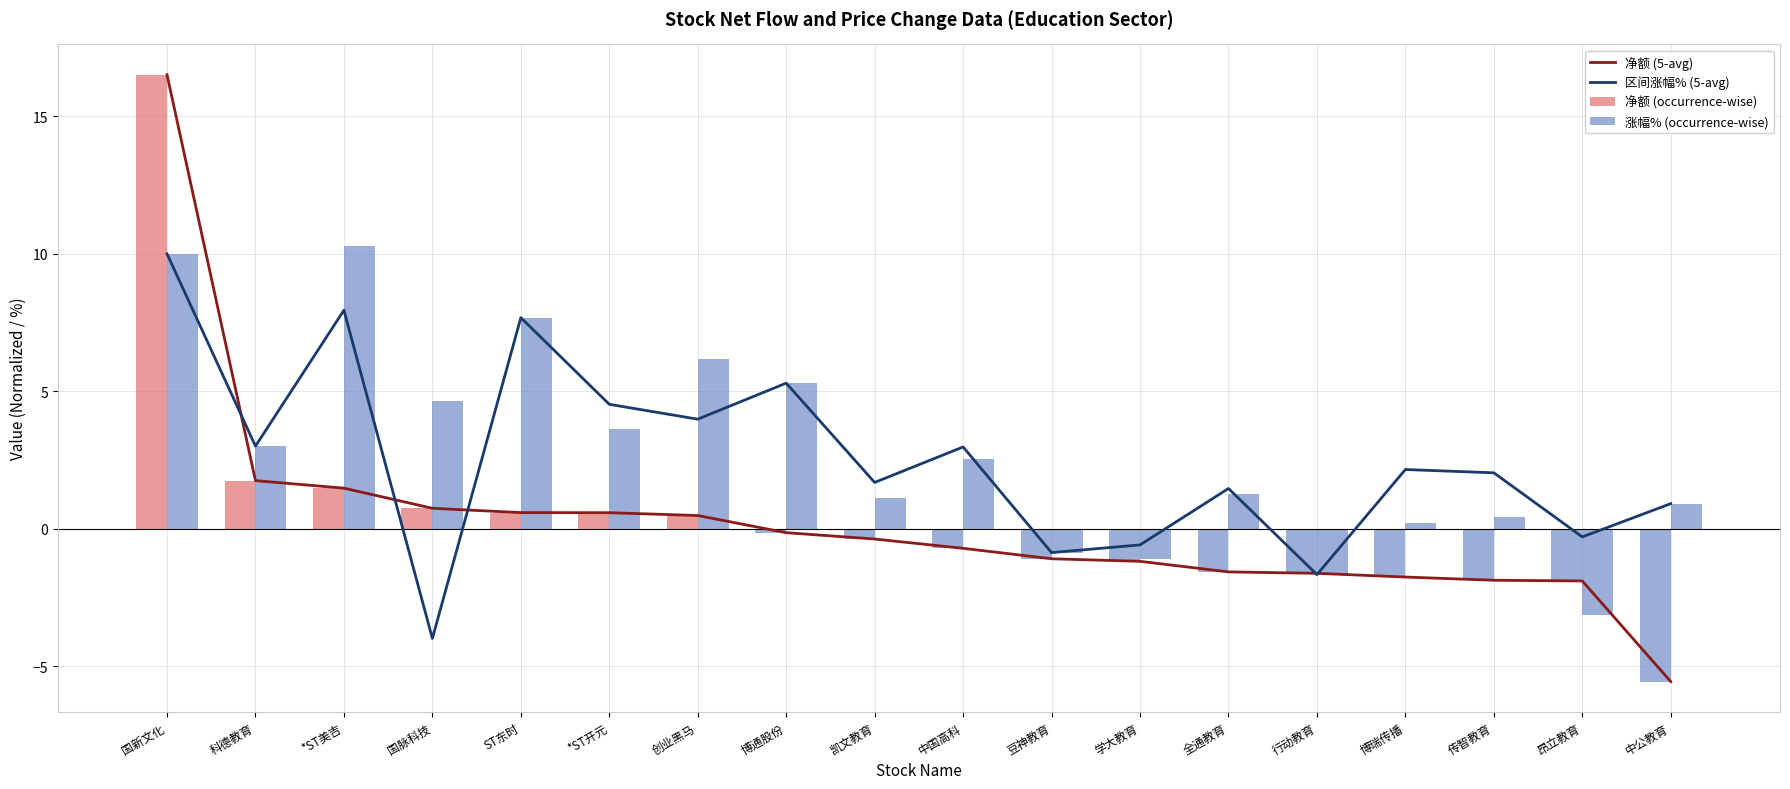

What is the total value across all series at 国脉科技?

2.1